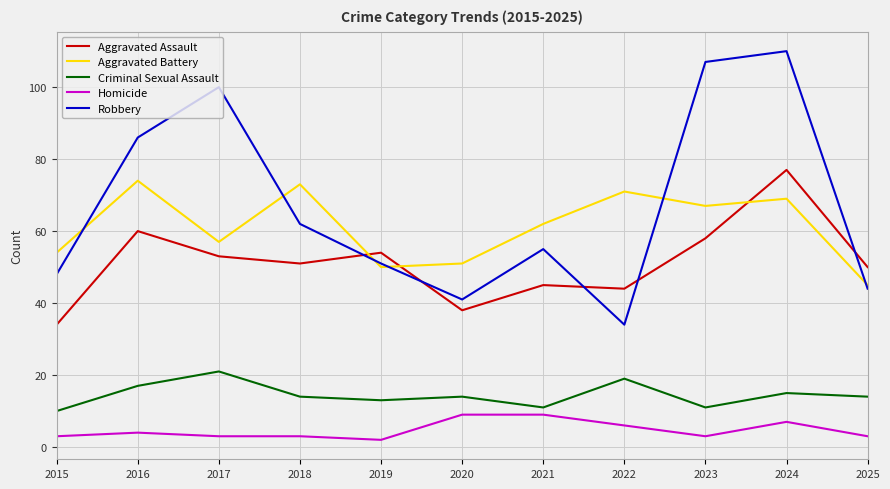

Reading right to left, what are all the values shown in this chart?

Aggravated Assault: 2025=50	2024=77	2023=58	2022=44	2021=45	2020=38	2019=54	2018=51	2017=53	2016=60	2015=34
Aggravated Battery: 2025=45	2024=69	2023=67	2022=71	2021=62	2020=51	2019=50	2018=73	2017=57	2016=74	2015=54
Criminal Sexual Assault: 2025=14	2024=15	2023=11	2022=19	2021=11	2020=14	2019=13	2018=14	2017=21	2016=17	2015=10
Homicide: 2025=3	2024=7	2023=3	2022=6	2021=9	2020=9	2019=2	2018=3	2017=3	2016=4	2015=3
Robbery: 2025=44	2024=110	2023=107	2022=34	2021=55	2020=41	2019=51	2018=62	2017=100	2016=86	2015=48